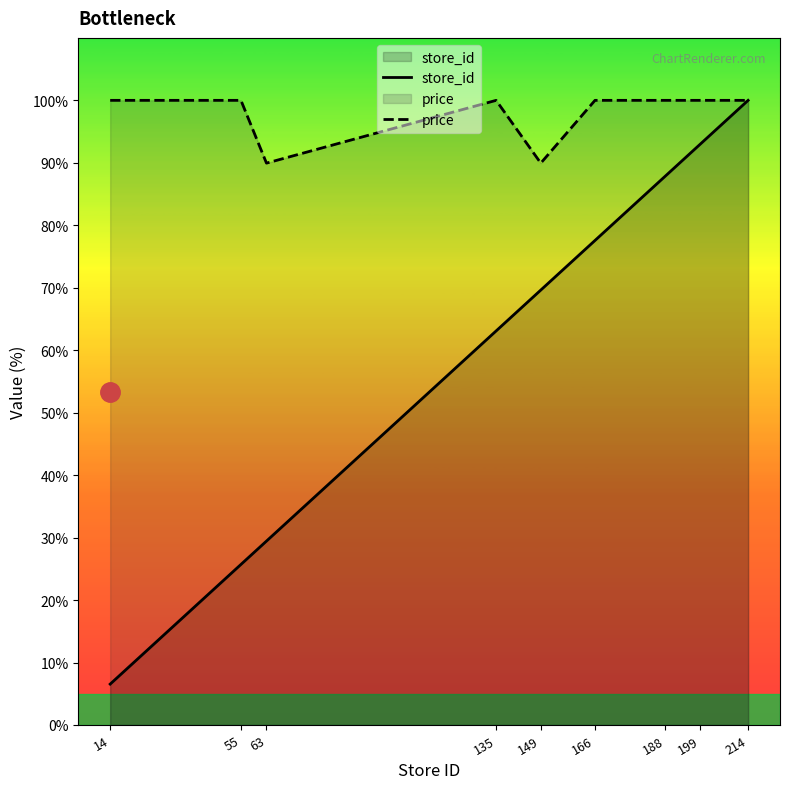

What is the average value of the price series?

97.8